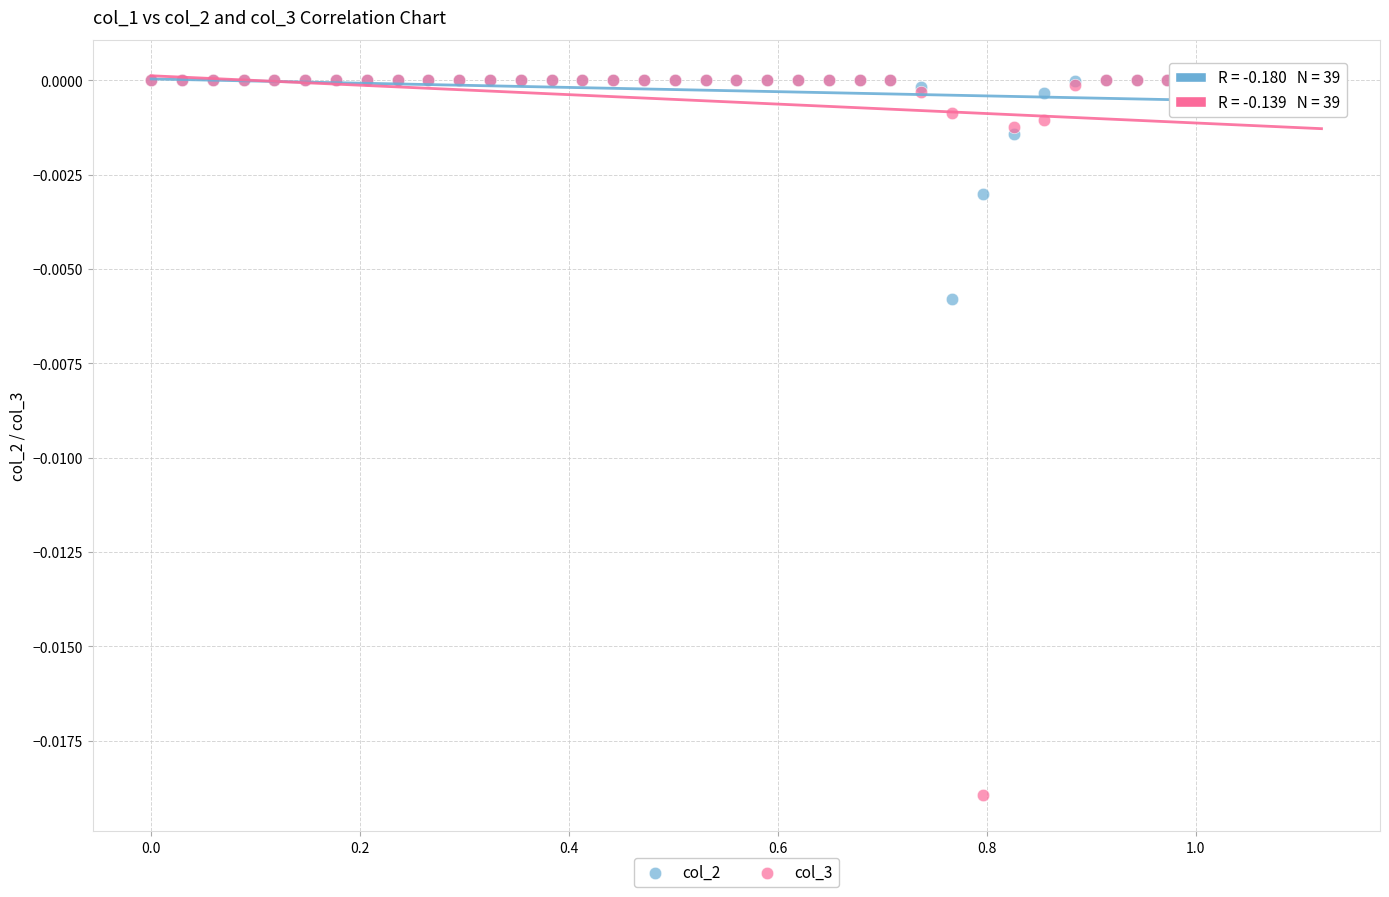

What are all the series names shown in the legend?

col_2, col_3